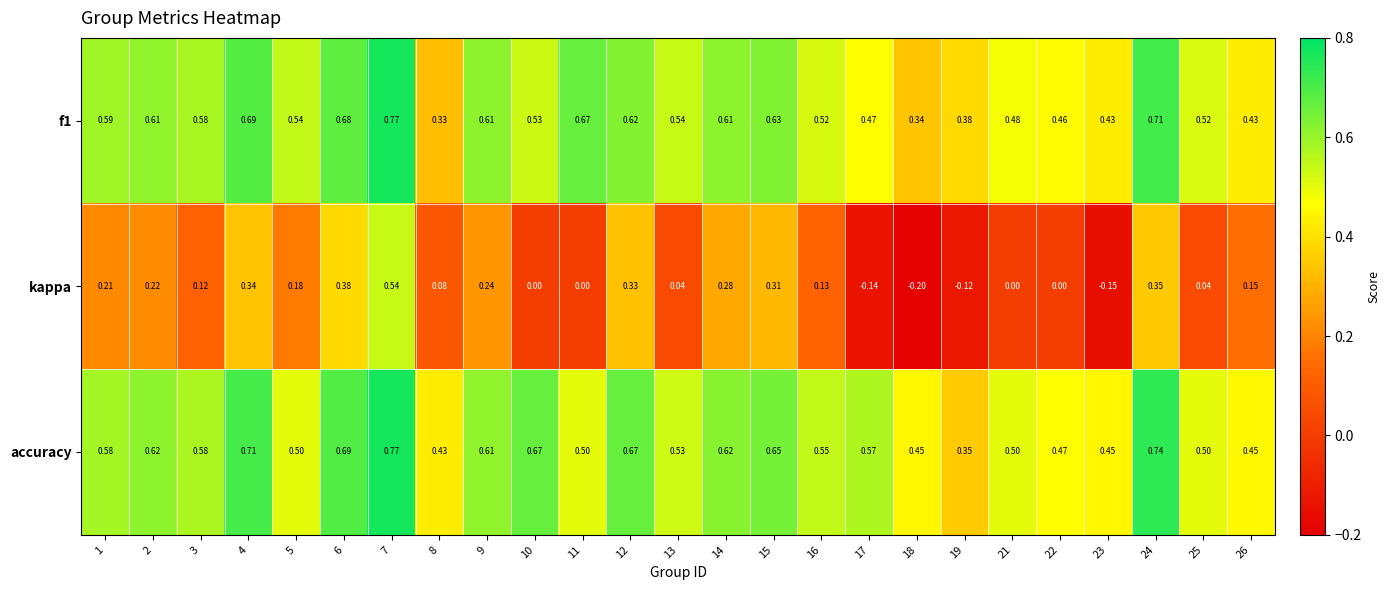

Which series has the widest spread of values?

kappa